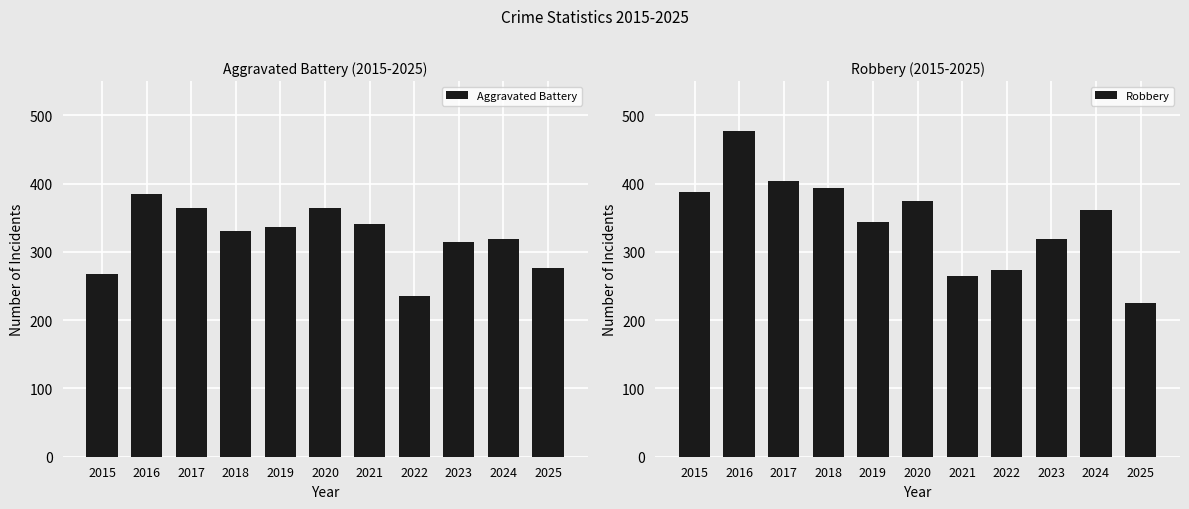

Which series has the largest total across all categories?

Robbery